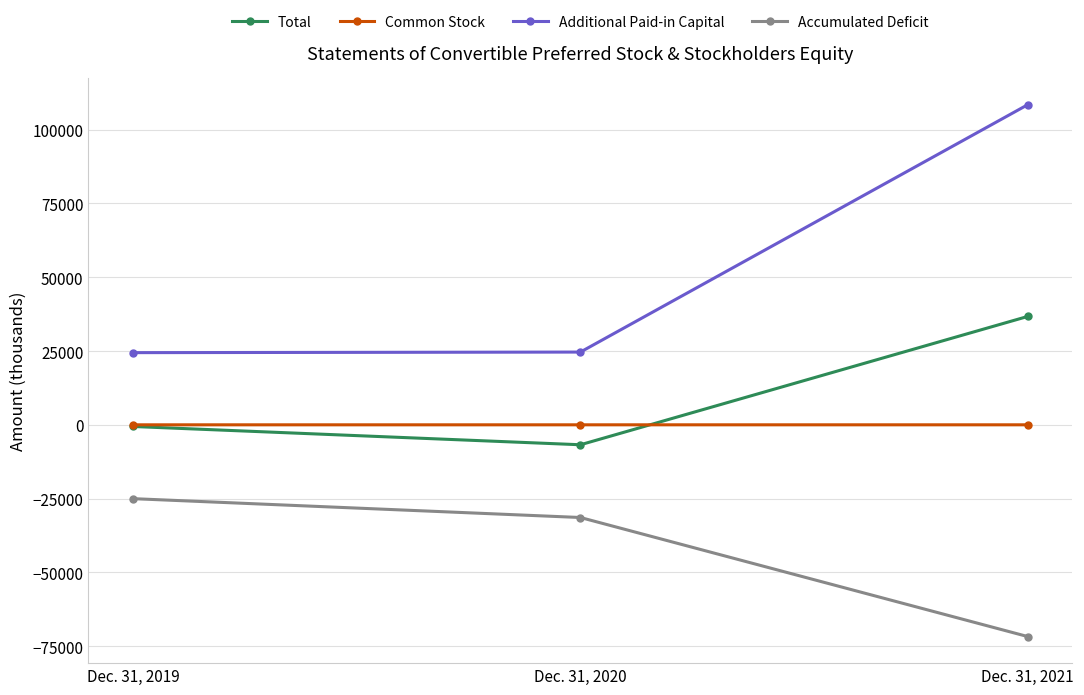

What is the sum of the Common Stock values at Dec. 31, 2020 and Dec. 31, 2019?

2